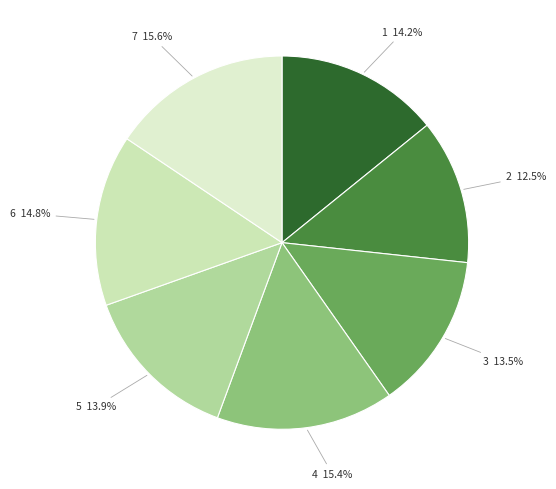

How many segments does this pie chart have?

7